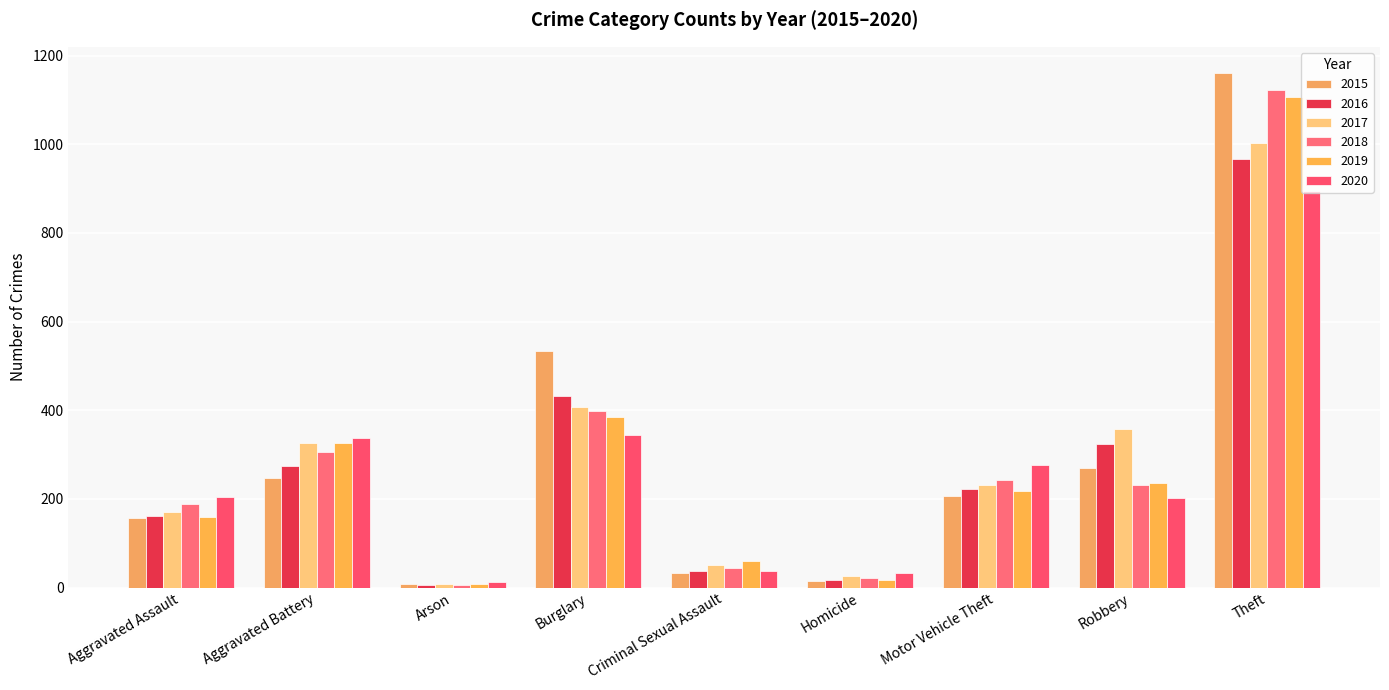

What is the label of the 3rd bar from the right?

Motor Vehicle Theft